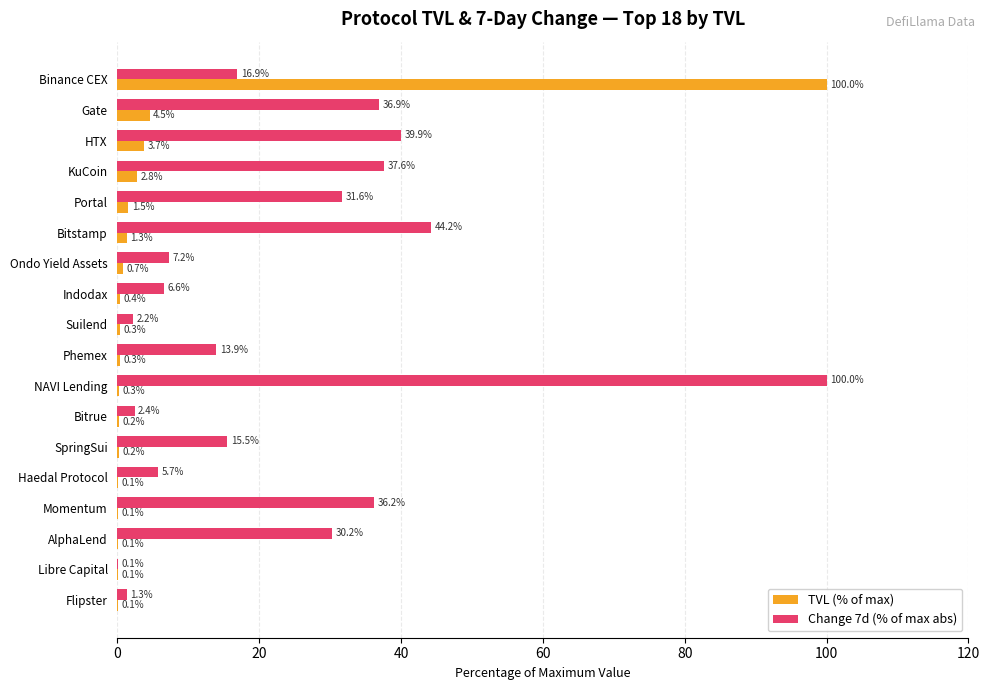

What are all the series names shown in the legend?

TVL (% of max), Change 7d (% of max abs)